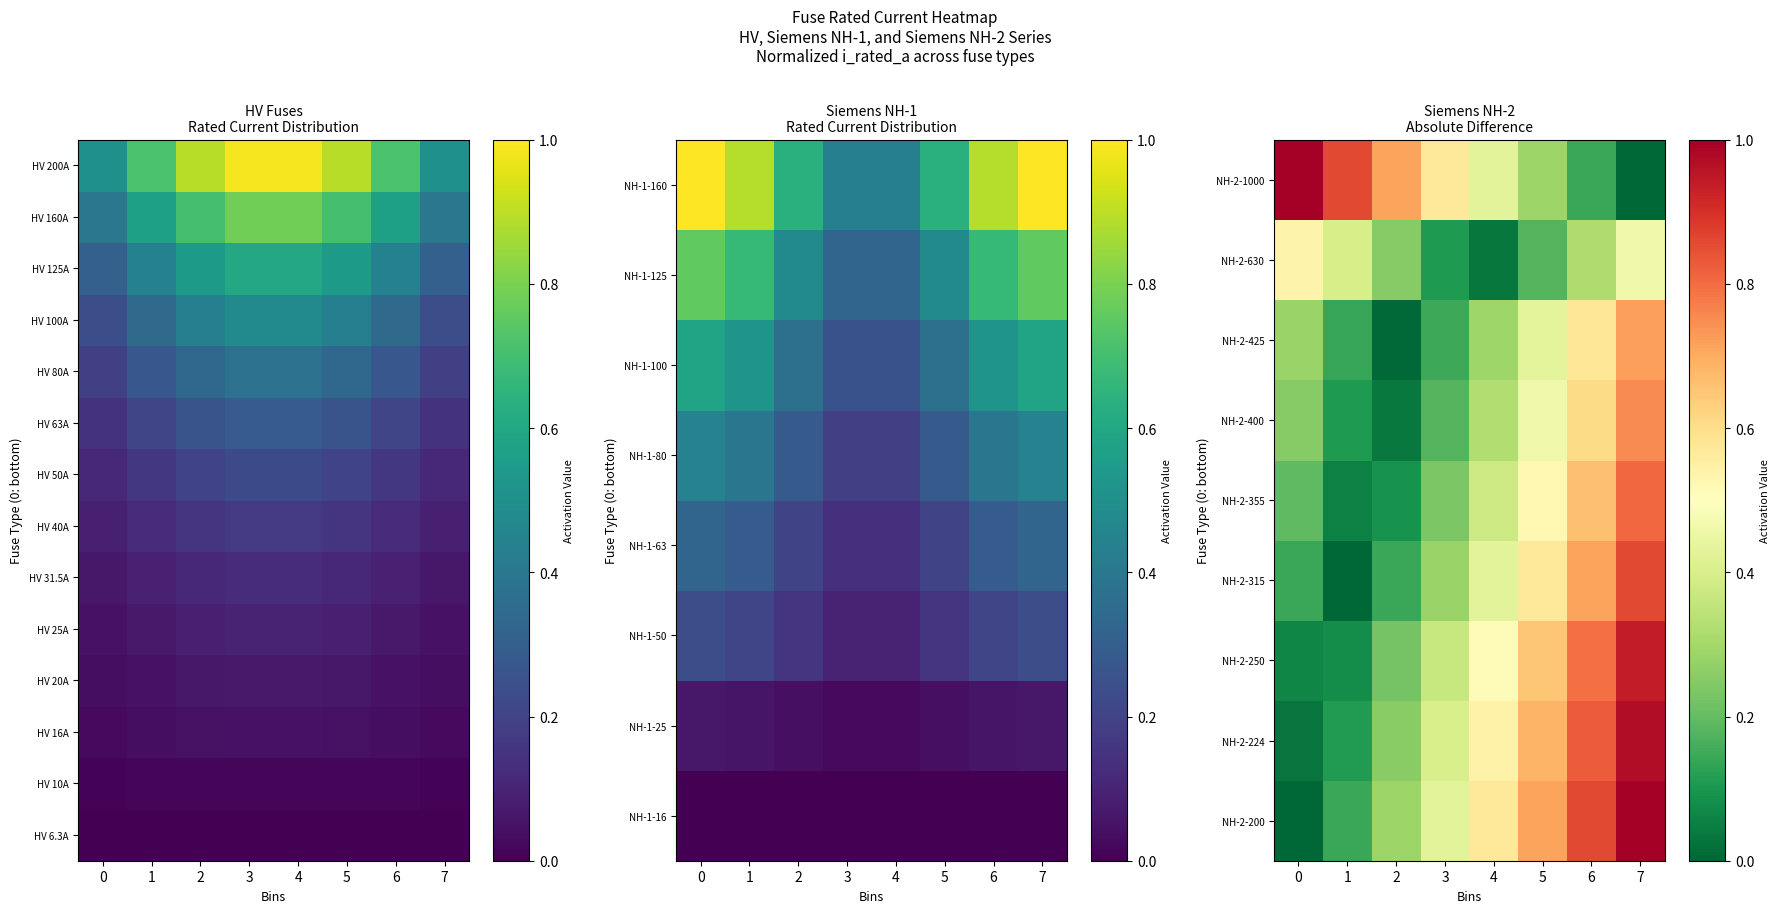

What is the sum of all NH-2-250 values?

3.6